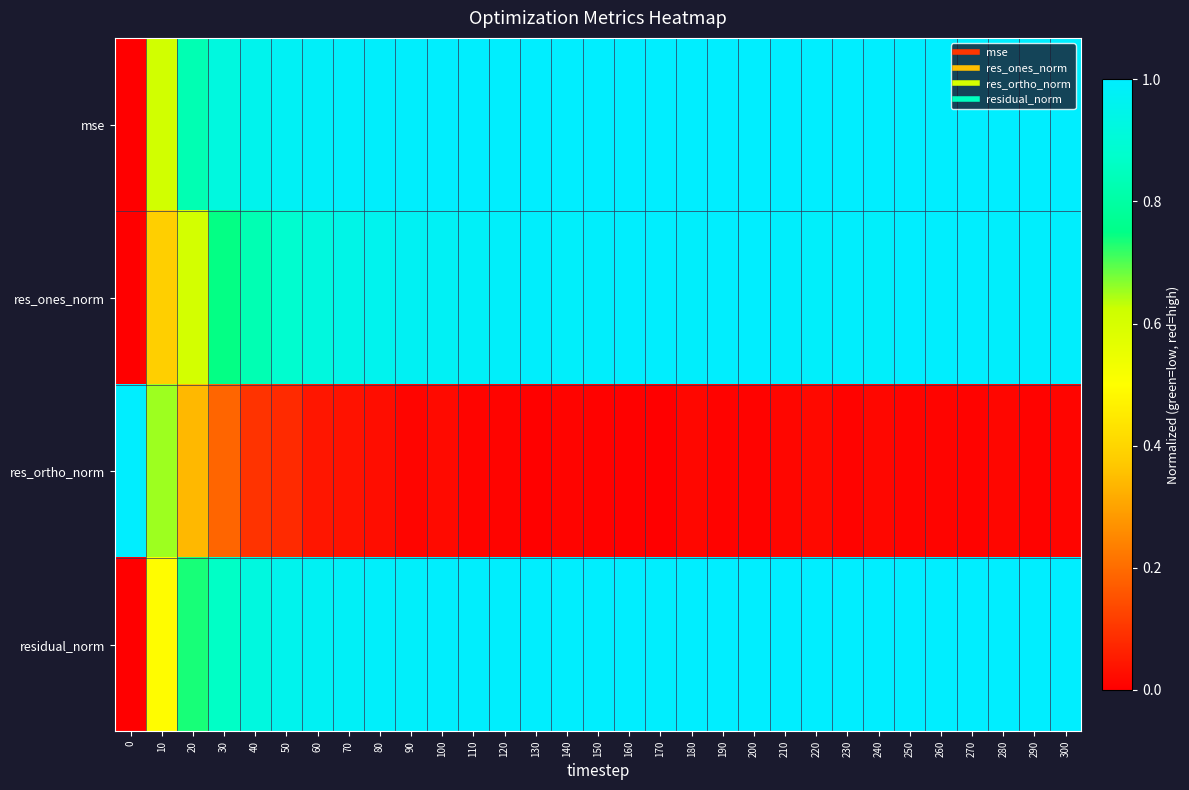

Reading left to right, list all the values displayed in this chart.

mse: 0=0.0	10=0.6	20=0.8	30=0.9	40=1.0	50=1.0	60=1.0	70=1.0	80=1.0	90=1.0	100=1.0	110=1.0	120=1.0	130=1.0	140=1.0	150=1.0	160=1.0	170=1.0	180=1.0	190=1.0	200=1.0	210=1.0	220=1.0	230=1.0	240=1.0	250=1.0	260=1.0	270=1.0	280=1.0	290=1.0	300=1.0
res_ones_norm: 0=0.0	10=0.4	20=0.6	30=0.7	40=0.8	50=0.9	60=0.9	70=0.9	80=1.0	90=1.0	100=1.0	110=1.0	120=1.0	130=1.0	140=1.0	150=1.0	160=1.0	170=1.0	180=1.0	190=1.0	200=1.0	210=1.0	220=1.0	230=1.0	240=1.0	250=1.0	260=1.0	270=1.0	280=1.0	290=1.0	300=1.0
res_ortho_norm: 0=1.0	10=0.7	20=0.3	30=0.2	40=0.1	50=0.1	60=0.0	70=0.0	80=0.0	90=0.0	100=0.0	110=0.0	120=0.0	130=0.0	140=0.0	150=0.0	160=0.0	170=0.0	180=0.0	190=0.0	200=0.0	210=0.0	220=0.0	230=0.0	240=0.0	250=0.0	260=0.0	270=0.0	280=0.0	290=0.0	300=0.0
residual_norm: 0=0.0	10=0.5	20=0.7	30=0.9	40=0.9	50=1.0	60=1.0	70=1.0	80=1.0	90=1.0	100=1.0	110=1.0	120=1.0	130=1.0	140=1.0	150=1.0	160=1.0	170=1.0	180=1.0	190=1.0	200=1.0	210=1.0	220=1.0	230=1.0	240=1.0	250=1.0	260=1.0	270=1.0	280=1.0	290=1.0	300=1.0